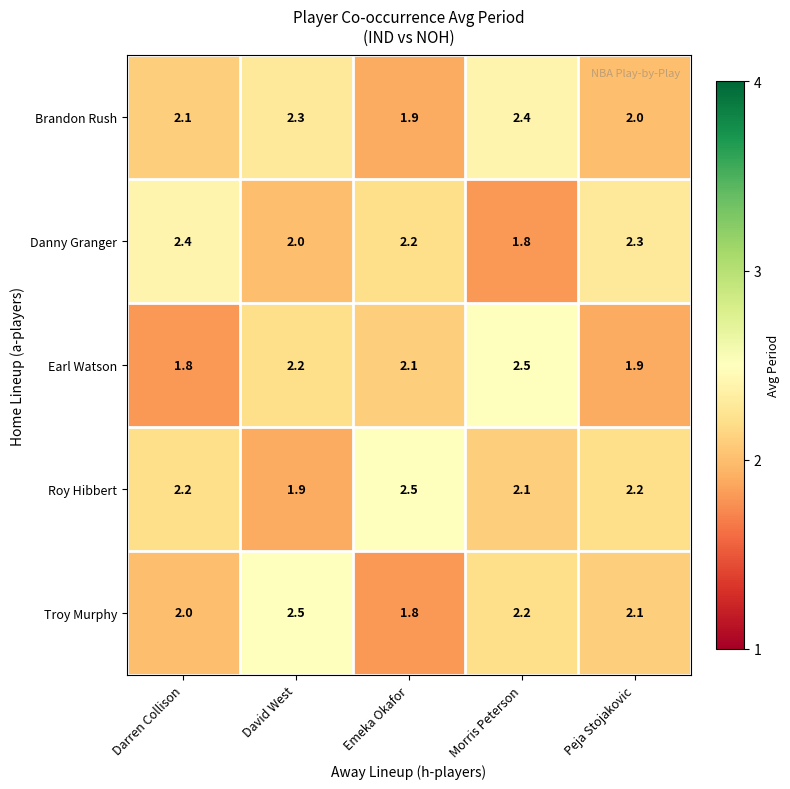

What is the difference between the maximum and minimum values in the Roy Hibbert series?

0.6